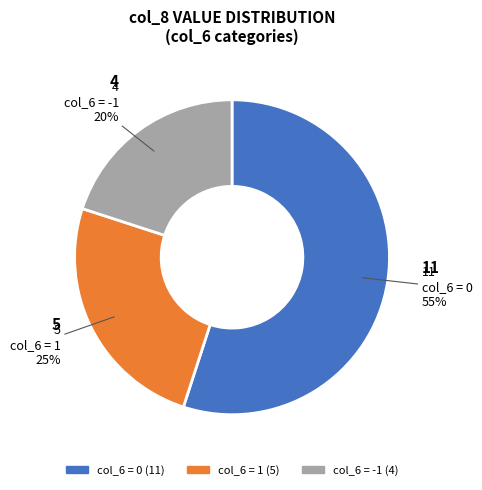

How many slices are in this pie chart?

3